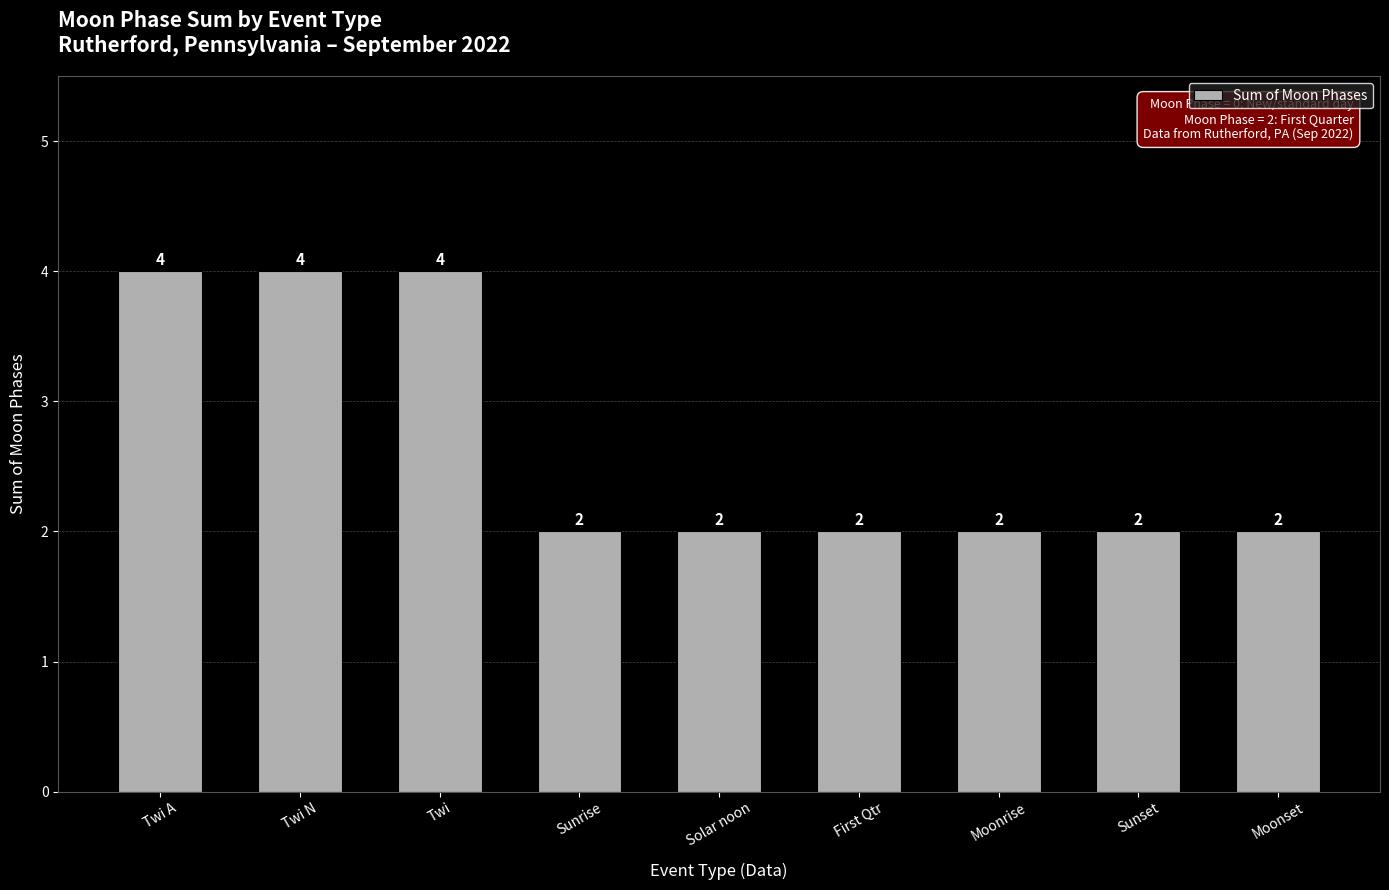

Is it true that the value at Twi A is 4?

True